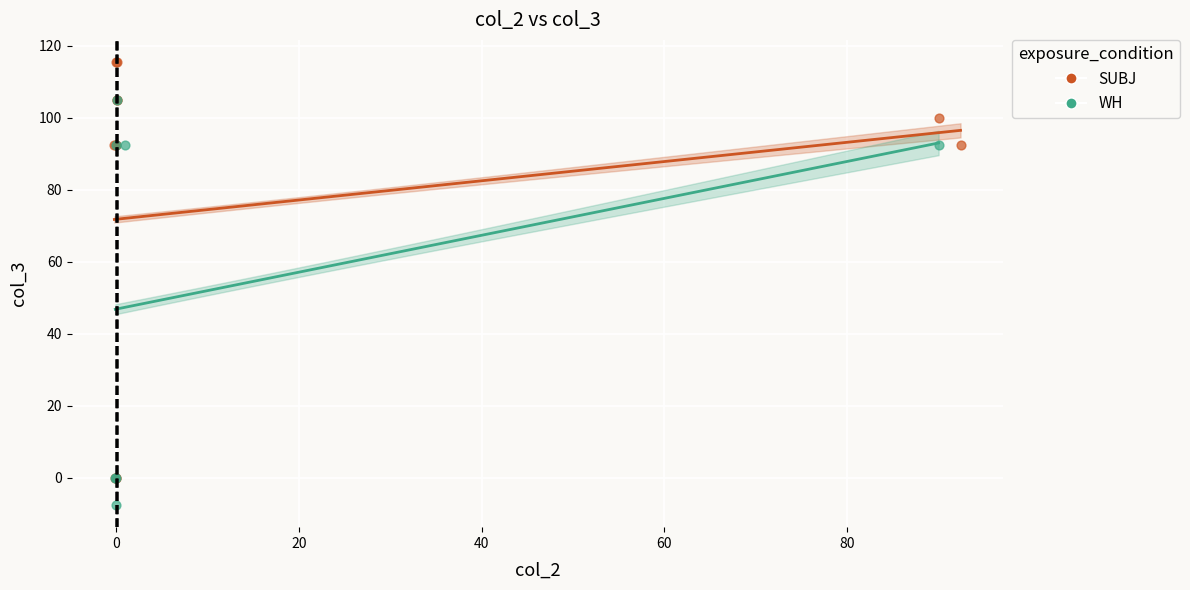

Which series contains the lowest Y value?

WH